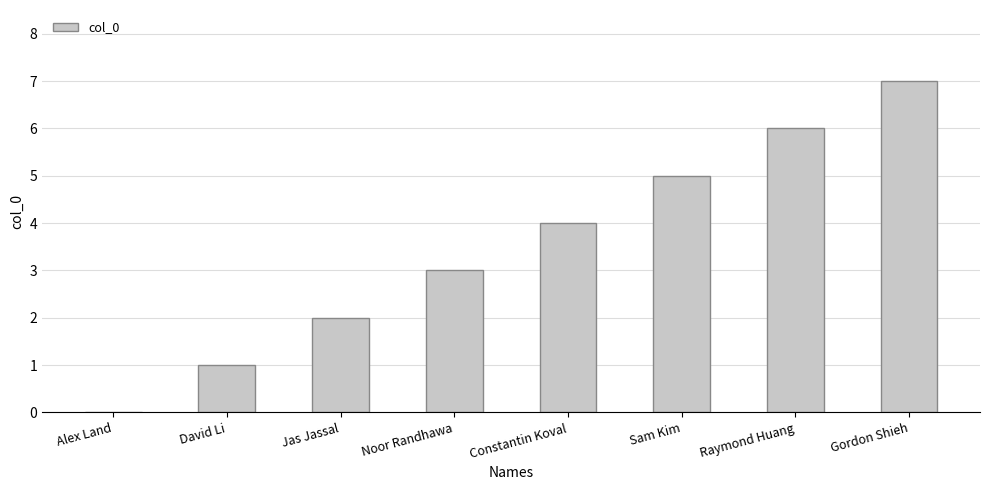

Read the value at Constantin Koval.

4